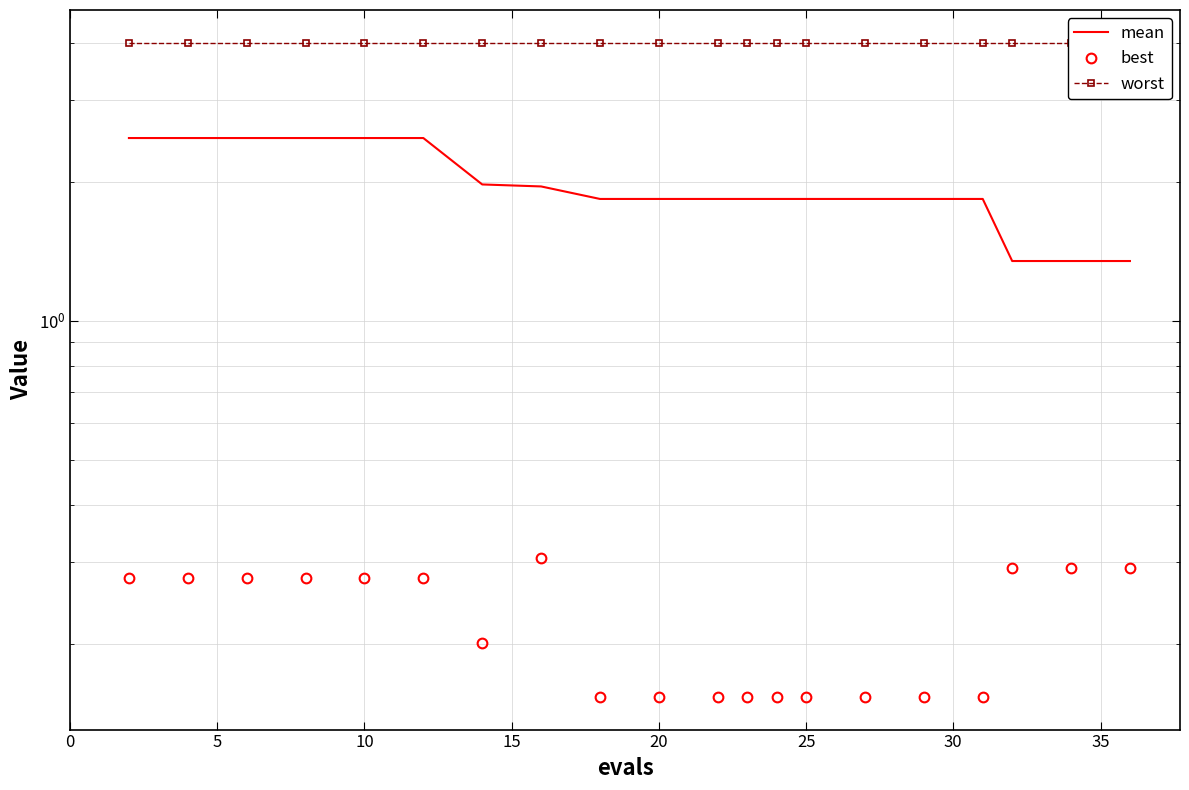

The value of worst at 19 is 6.1. True or false?

False